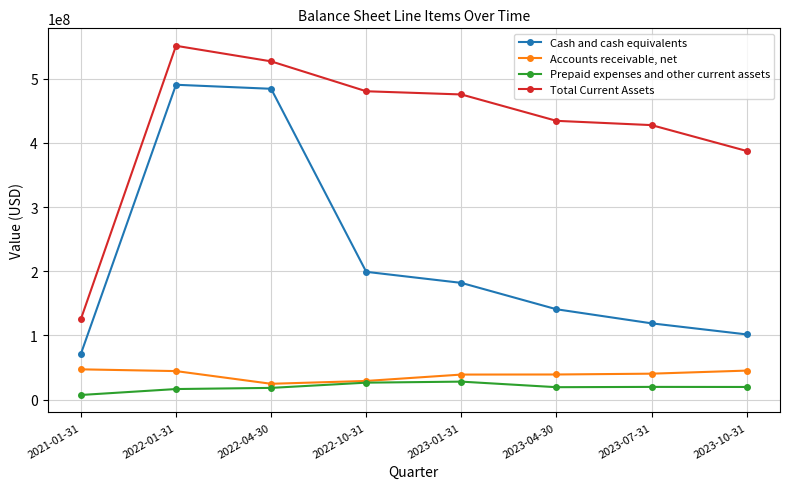

List the labels in order of Cash and cash equivalents value, largest first.

2022-01-31, 2022-04-30, 2022-10-31, 2023-01-31, 2023-04-30, 2023-07-31, 2023-10-31, 2021-01-31